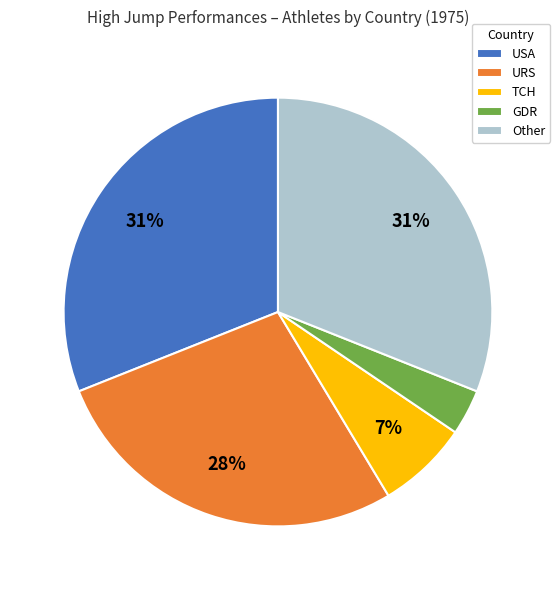

Is the sum of Other and URS greater than half?

Yes